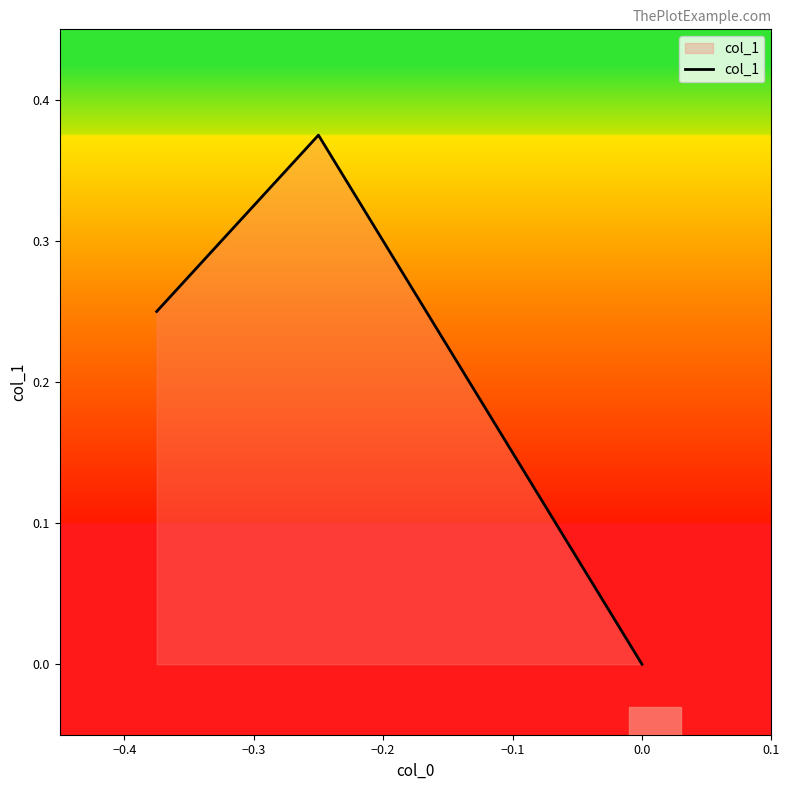

What is the sum of all values?

0.6